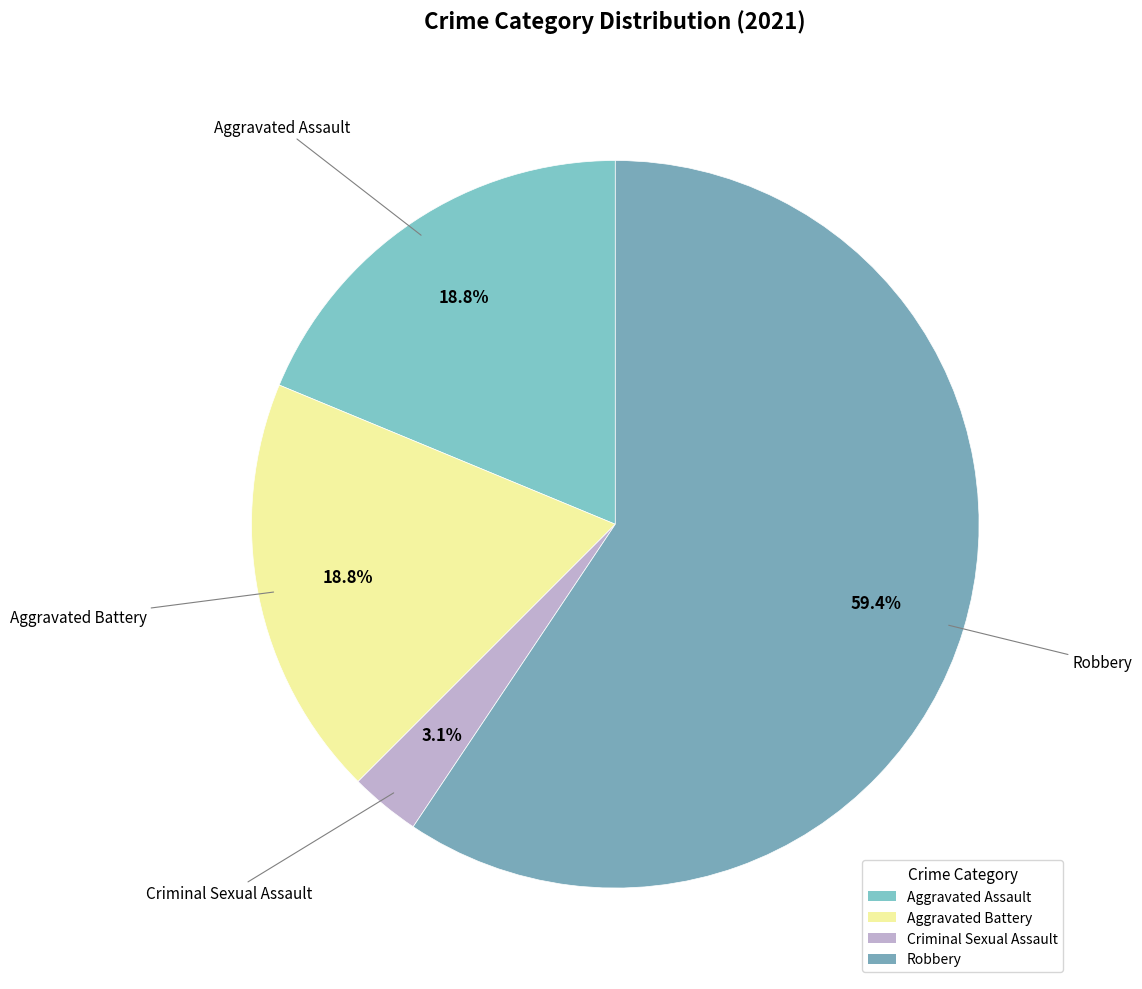

Combined, what portion of the pie is Criminal Sexual Assault and Aggravated Assault?

21.9%